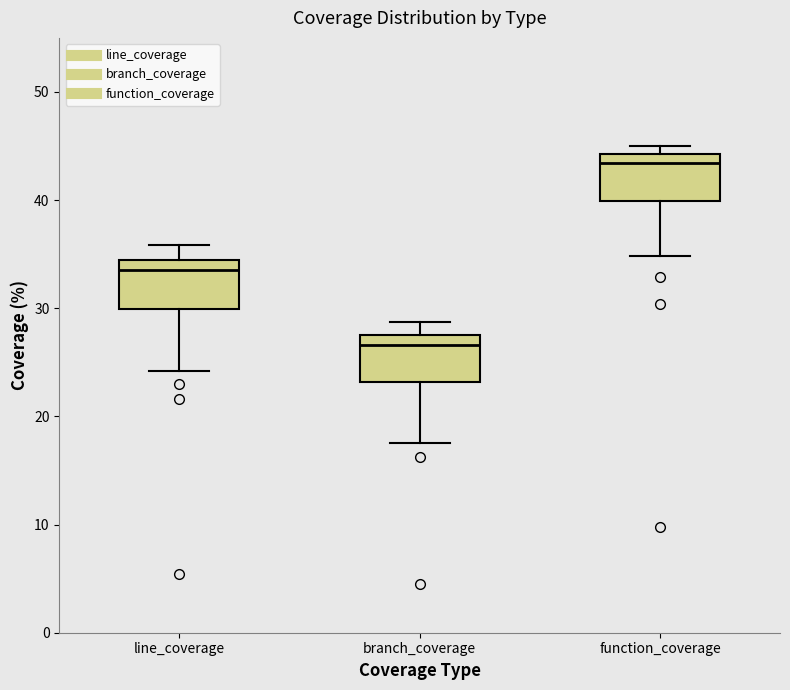

Which box has the highest median line?

function_coverage